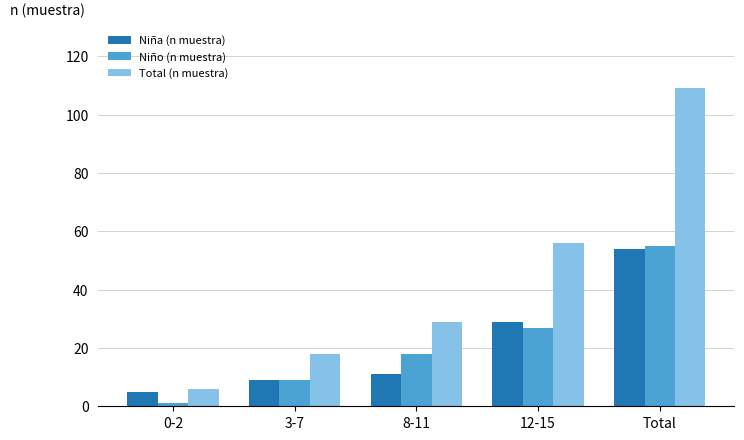

Reading left to right, what are all the values shown in this chart?

Niña (n muestra): 5	9	11	29	54
Niño (n muestra): 1	9	18	27	55
Total (n muestra): 6	18	29	56	109